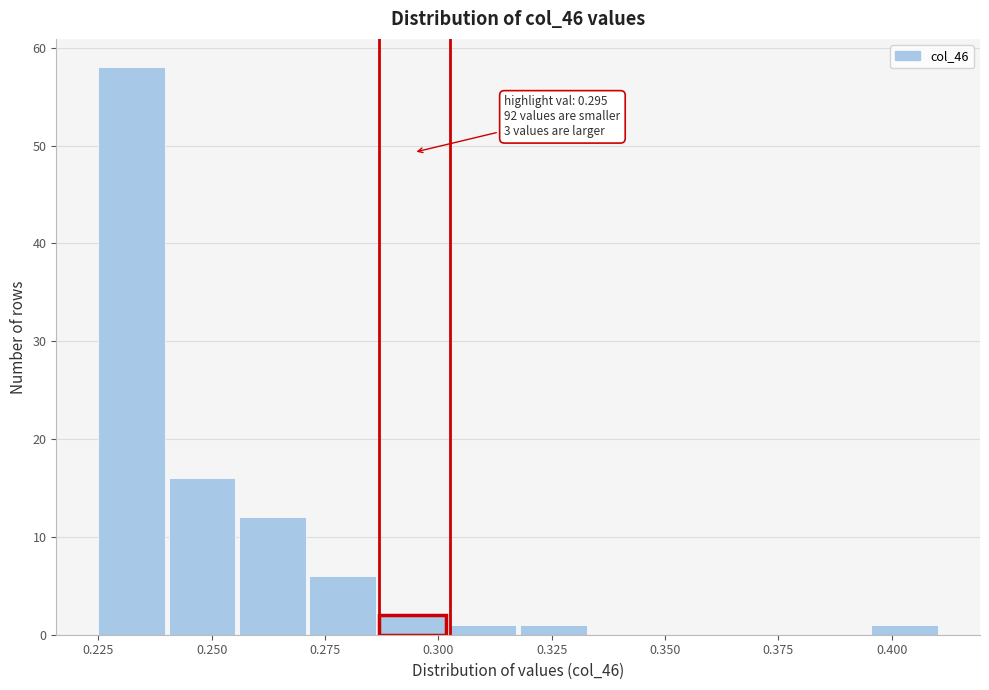

Read against the x-axis, roughly where is the centre of the tallest bar?

0.230